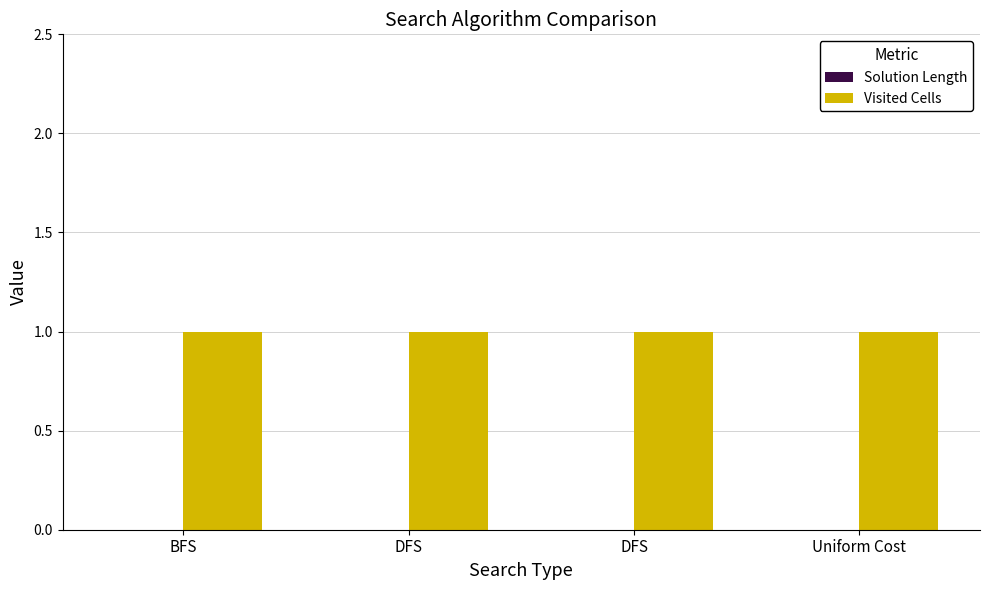

What is the total value across all series at Uniform Cost?

1